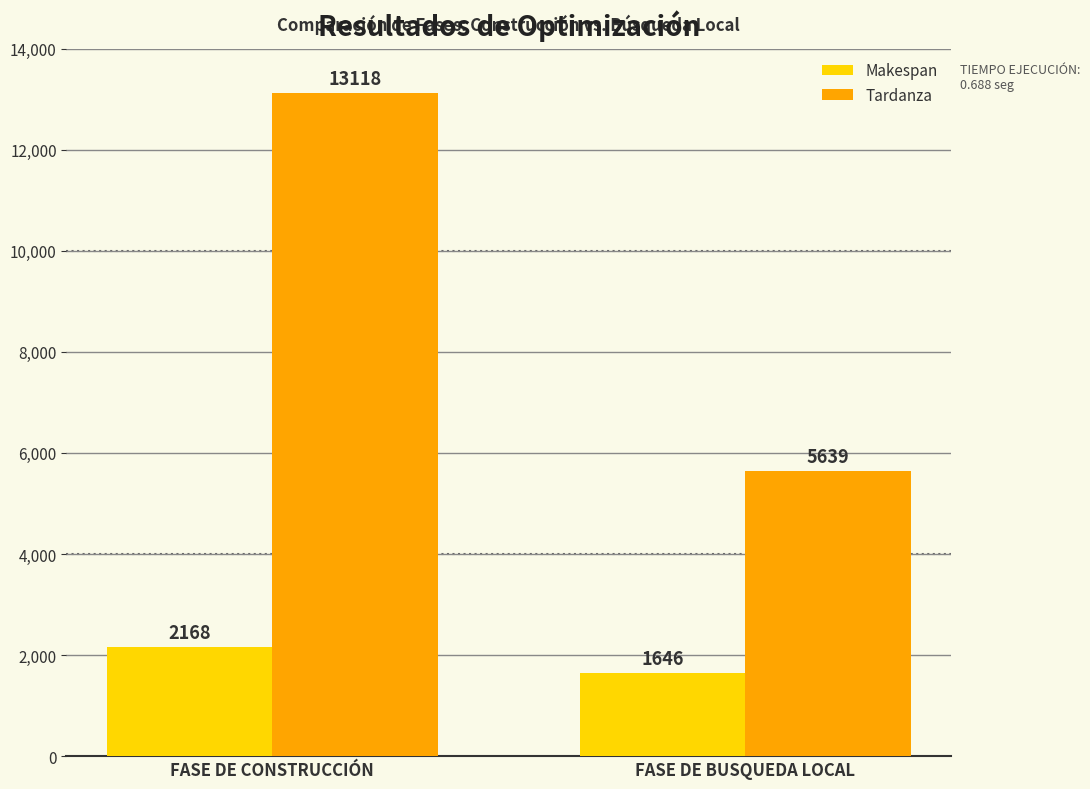

What is the lowest value of the Makespan series?

1646